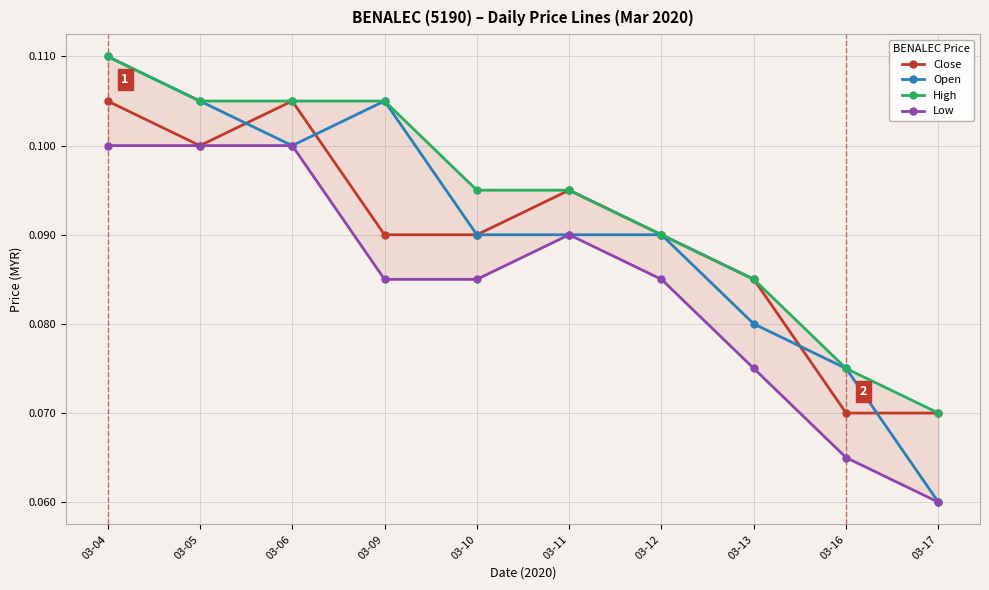

At 03-06, list the series in order from largest to smallest.

Close, High, Open, Low